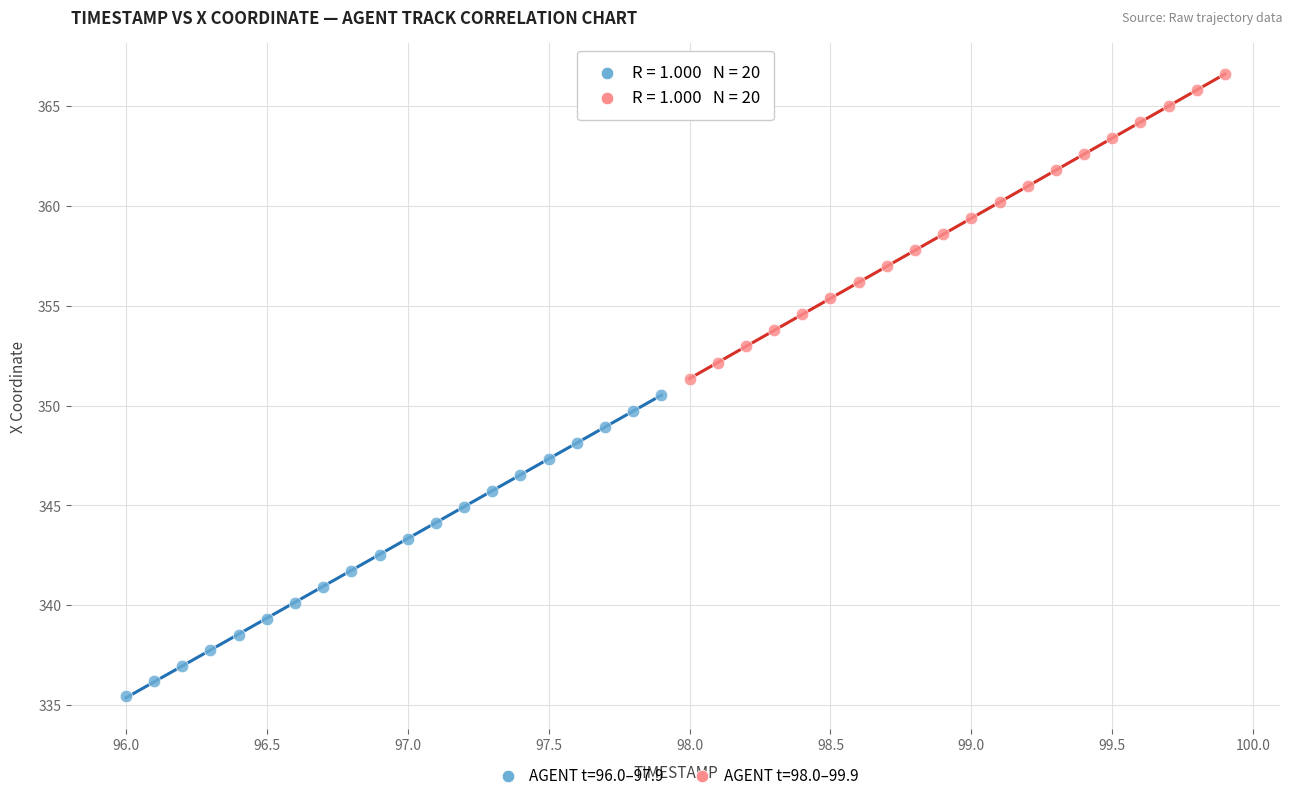

Which series has the widest spread of Y values?

AGENT t=98.0–99.9